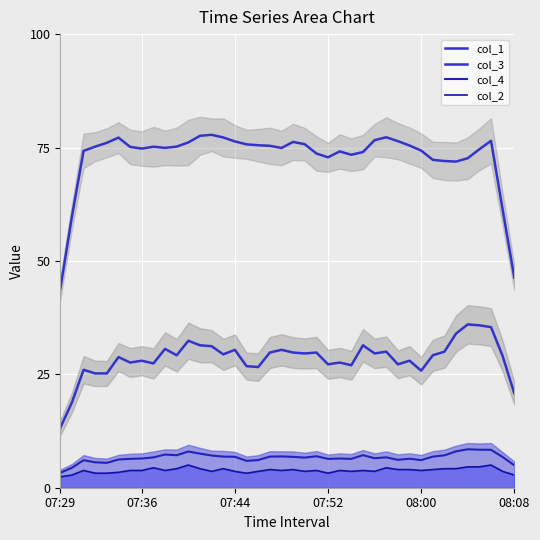

What is the difference between the highest and lowest values at 21?

72.1